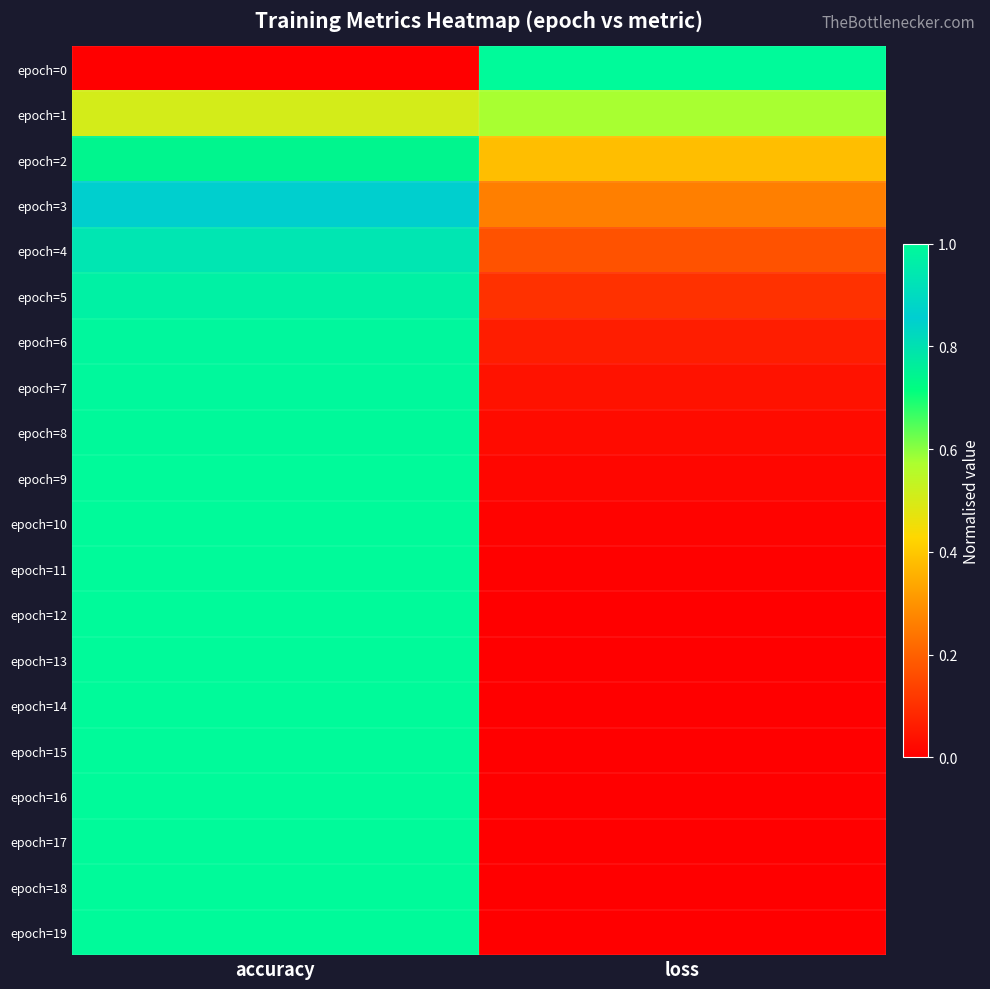

Between accuracy and loss, which is larger?

loss